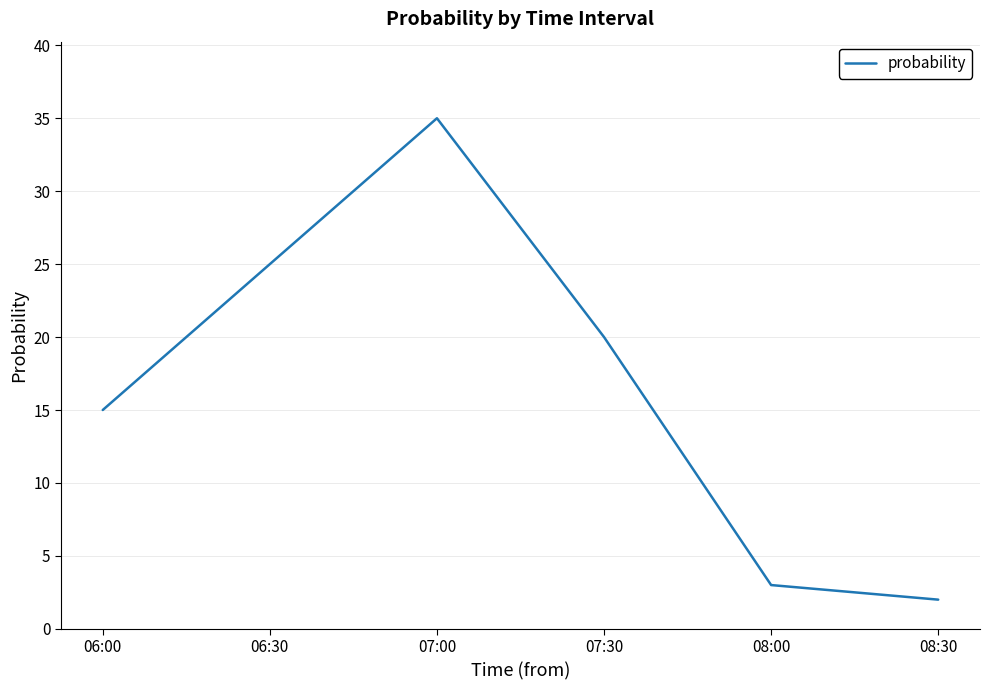

What is the smallest value displayed?

2